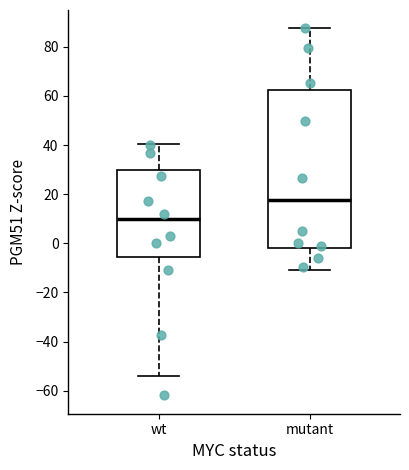

Which box has the lowest median line?

wt